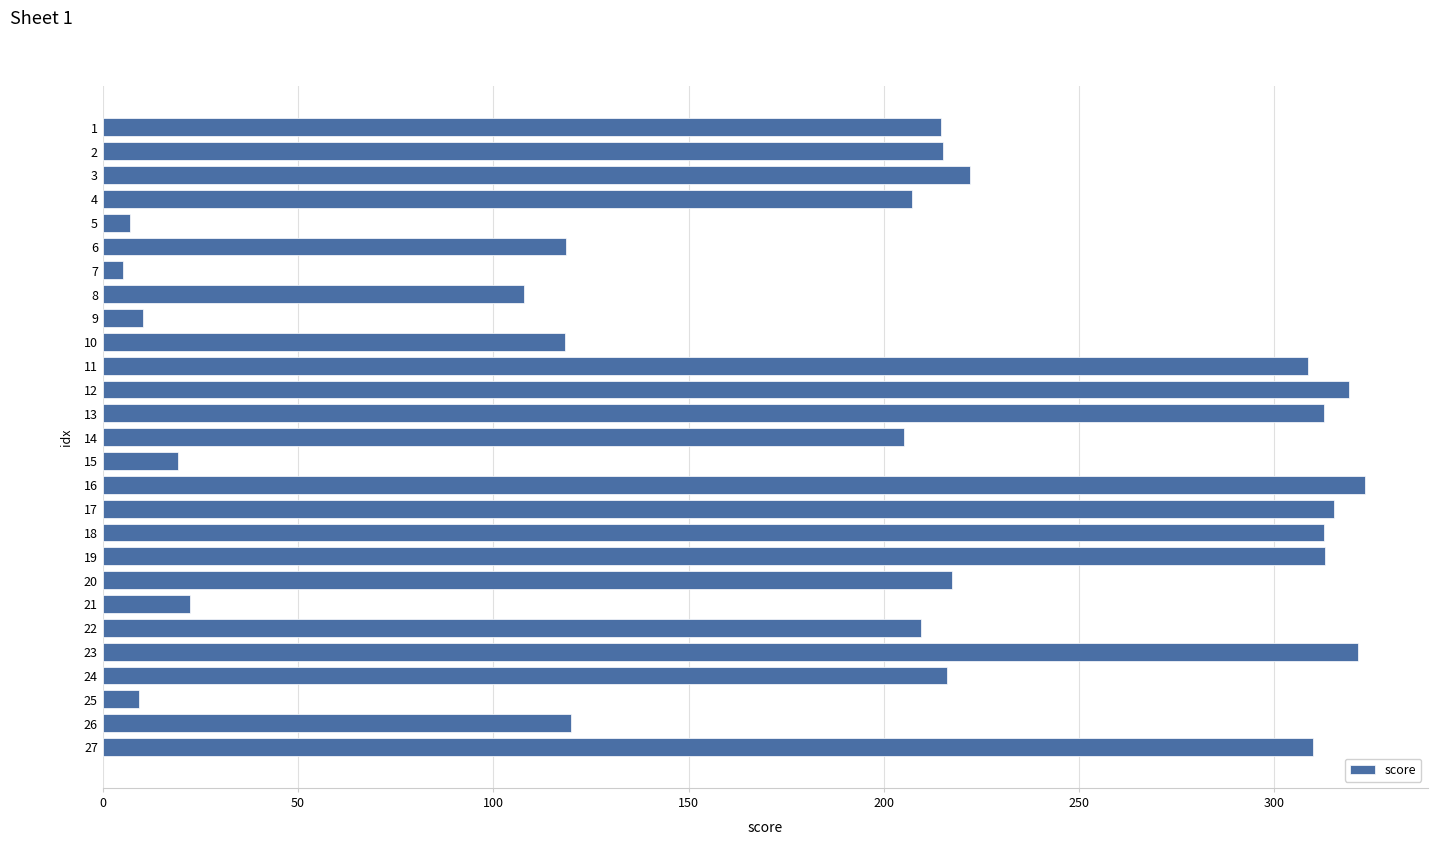

True or false: the data shows 83.7 at 22.

False